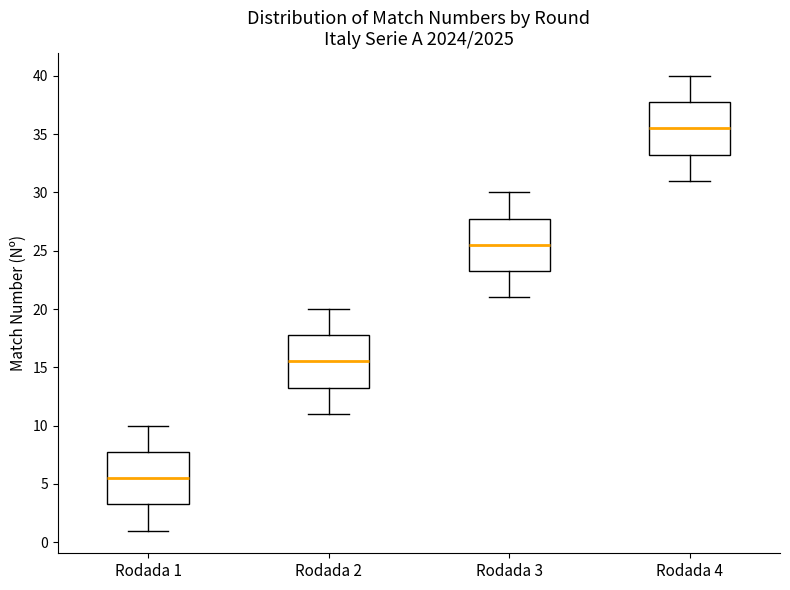

Reading left to right, read every box against the y-axis: the position of its median line, the range the box covers, and the ends of its whiskers. The values are not printed on the chart, so give them approximately, as read against the axis.

Rodada 1: median 5.5, box 3.5 to 8.0, whiskers 1.0 to 10.0
Rodada 2: median 15.5, box 13.5 to 18.0, whiskers 11.0 to 20.0
Rodada 3: median 25.5, box 23.5 to 28.0, whiskers 21.0 to 30.0
Rodada 4: median 35.5, box 33.5 to 38.0, whiskers 31.0 to 40.0